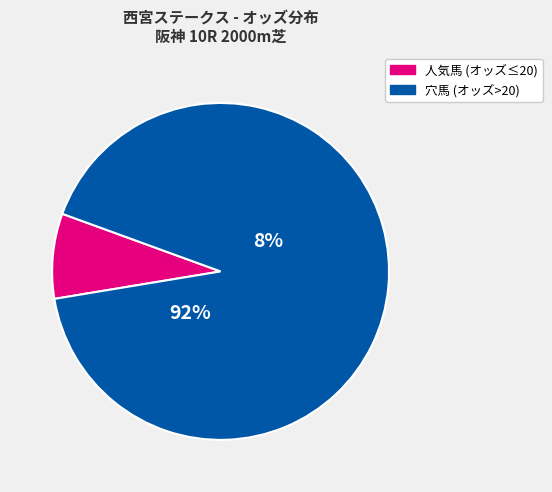

True or false: サンセットクラウド accounts for 1% of the total.

False